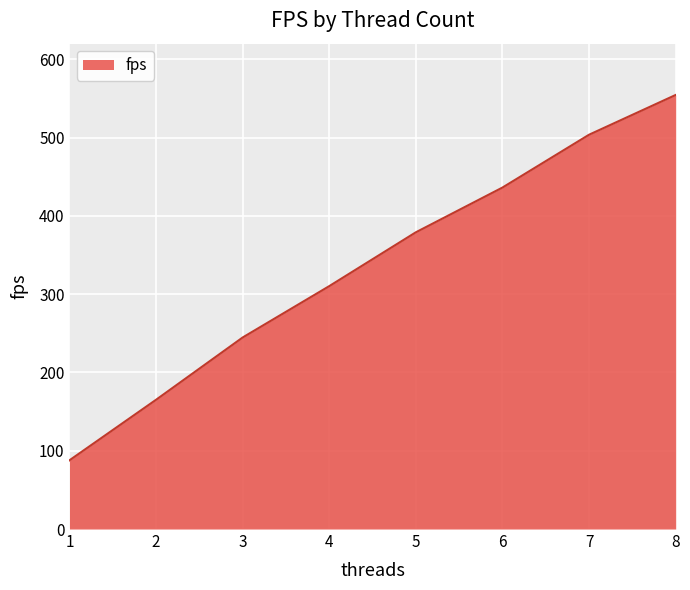

What is the greatest value displayed?

554.5